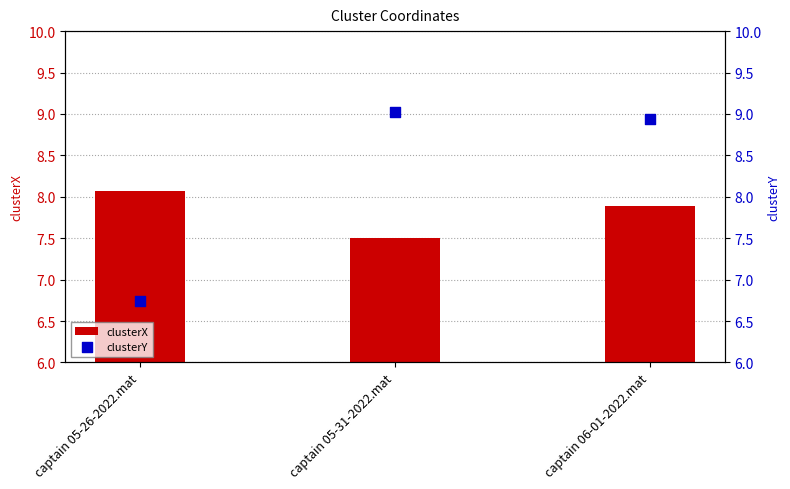

Which series reaches the maximum Y coordinate?

clusterY